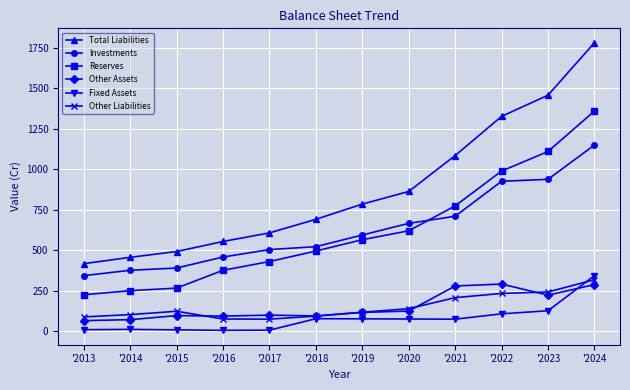

What are all the series names shown in the legend?

Total Liabilities, Investments, Reserves, Other Assets, Fixed Assets, Other Liabilities